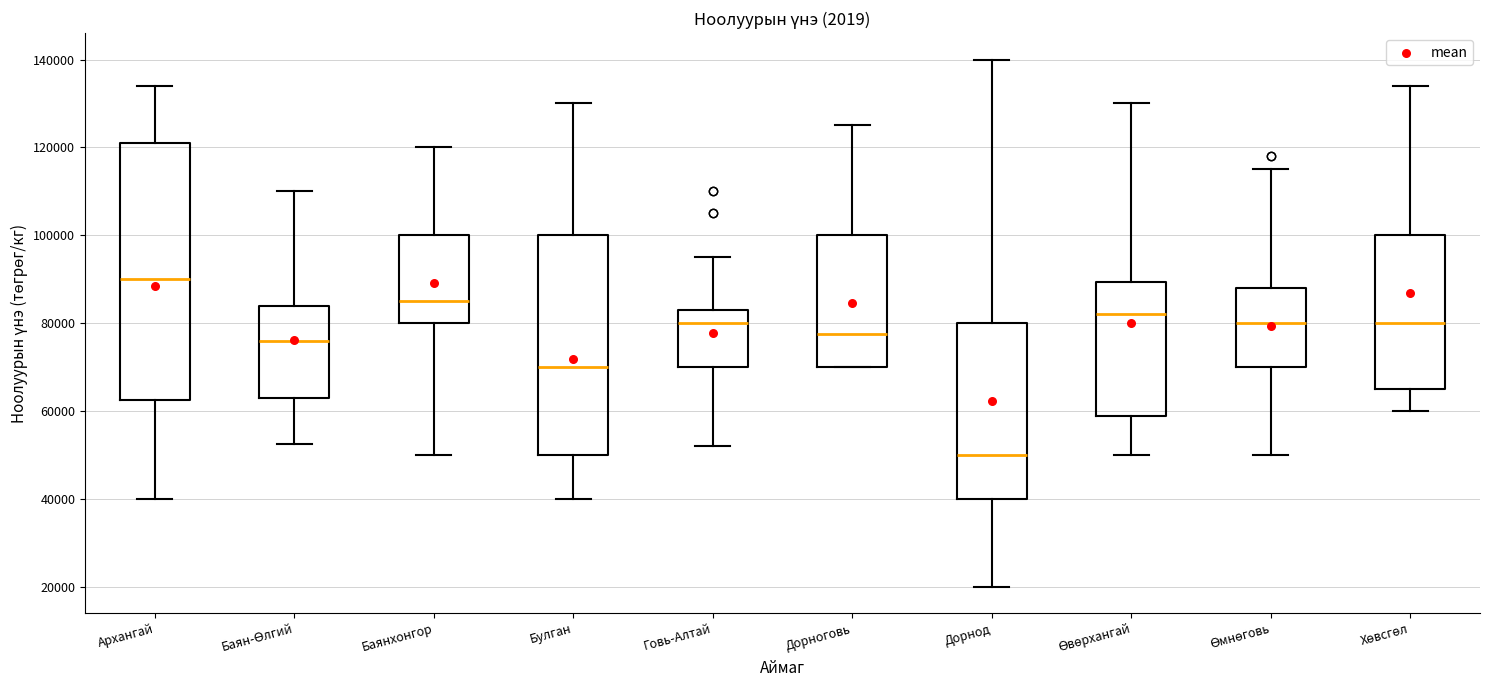

Reading left to right, read every box against the y-axis: the position of its median line, the range the box covers, and the ends of its whiskers. The values are not printed on the chart, so give them approximately, as read against the axis.

Архангай: median 90000, box 62000 to 122000, whiskers 40000 to 134000
Баян-Өлгий: median 76000, box 64000 to 84000, whiskers 52000 to 110000
Баянхонгор: median 86000, box 80000 to 100000, whiskers 50000 to 120000
Булган: median 70000, box 50000 to 100000, whiskers 40000 to 130000
Говь-Алтай: median 80000, box 70000 to 84000, whiskers 52000 to 96000
Дорноговь: median 78000, box 70000 to 100000, whiskers 70000 to 126000
Дорнод: median 50000, box 40000 to 80000, whiskers 20000 to 140000
Өвөрхангай: median 82000, box 58000 to 90000, whiskers 50000 to 130000
Өмнөговь: median 80000, box 70000 to 88000, whiskers 50000 to 116000
Хөвсгөл: median 80000, box 66000 to 100000, whiskers 60000 to 134000